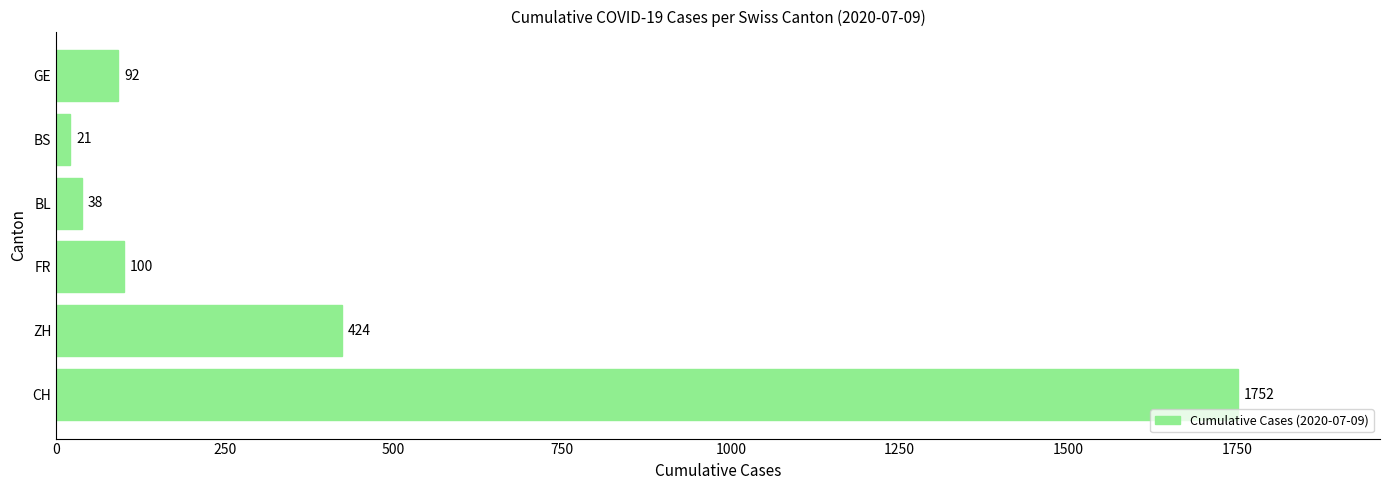

What is the minimum value shown in the chart?

21